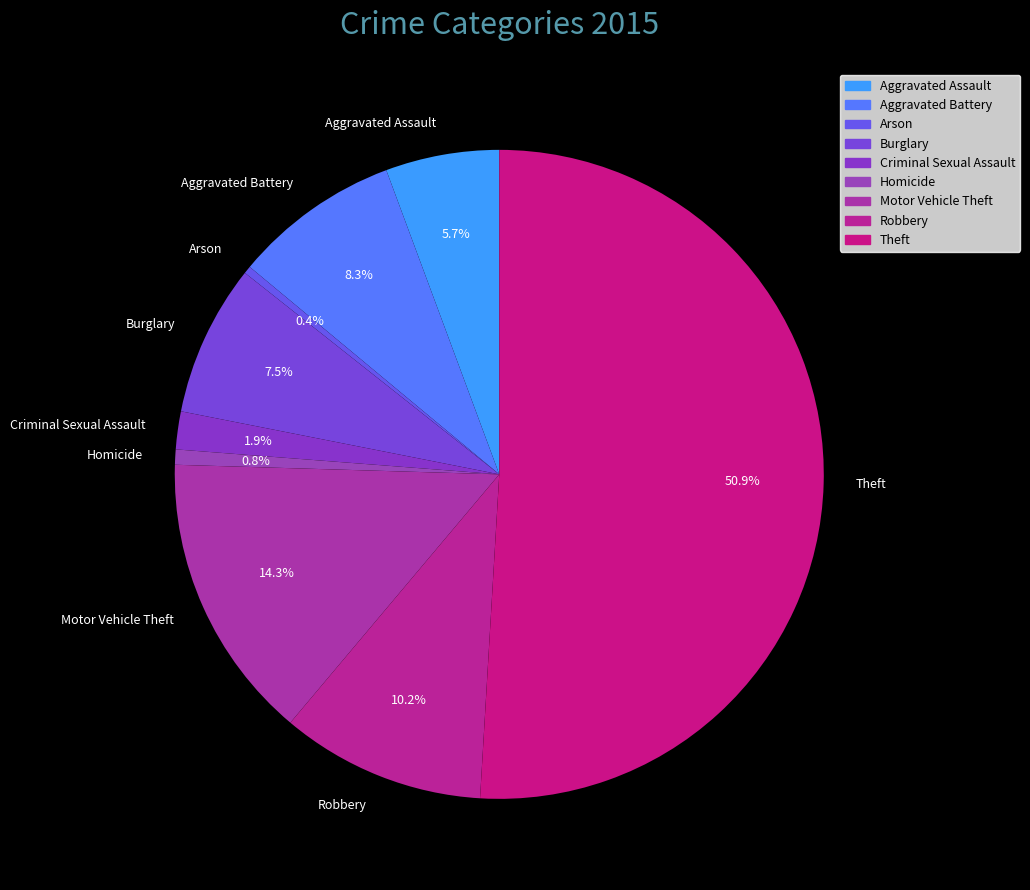

What is the majority slice?

Theft